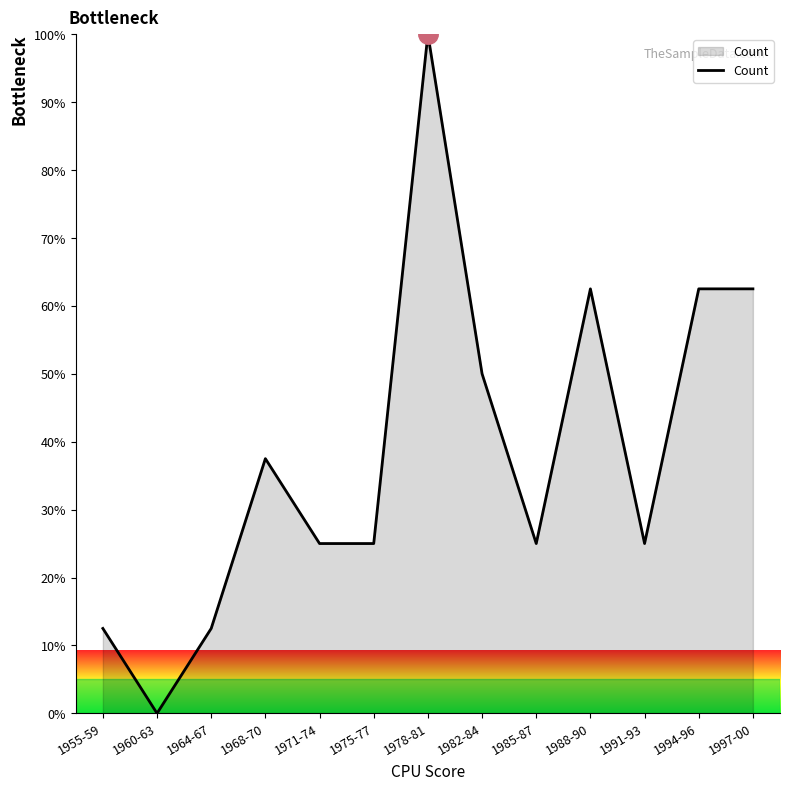

Is it true that the value at 1975-77 is 34.5?

False